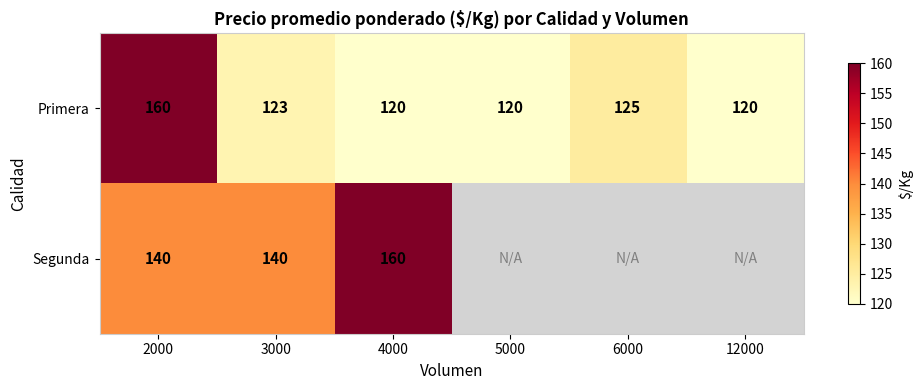

What is the total value across all series at 2000?

300